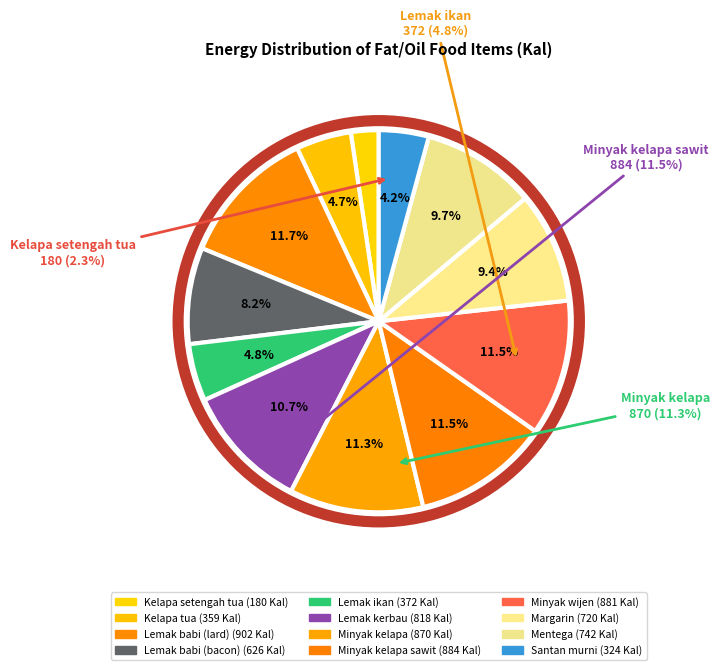

How many slices are in this pie chart?

12